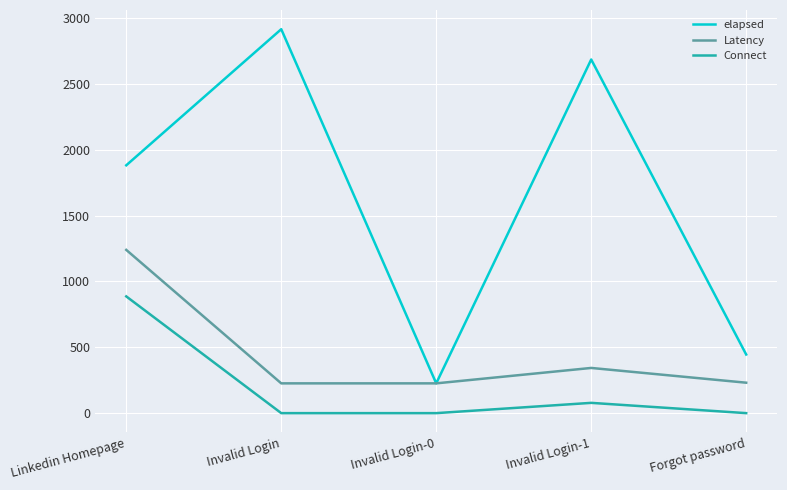

List the series in order of their peak value, highest first.

elapsed, Latency, Connect